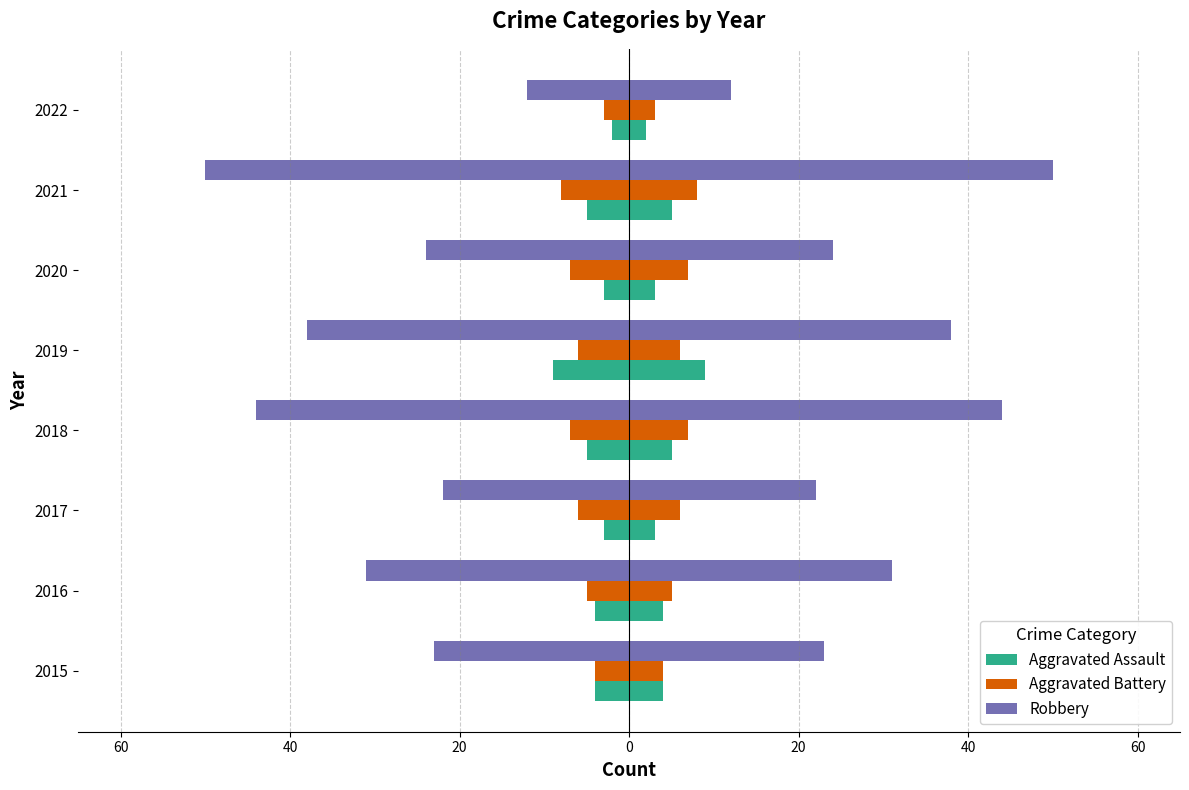

What is the sum of the Robbery values at 2019 and 2021?

-88